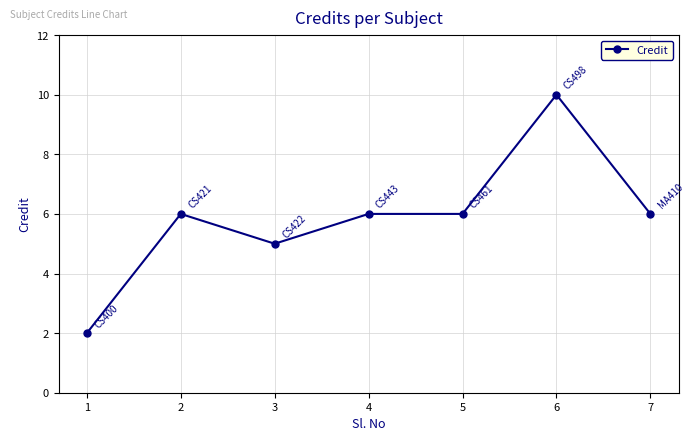

At which category does the data reach its first local valley?

3